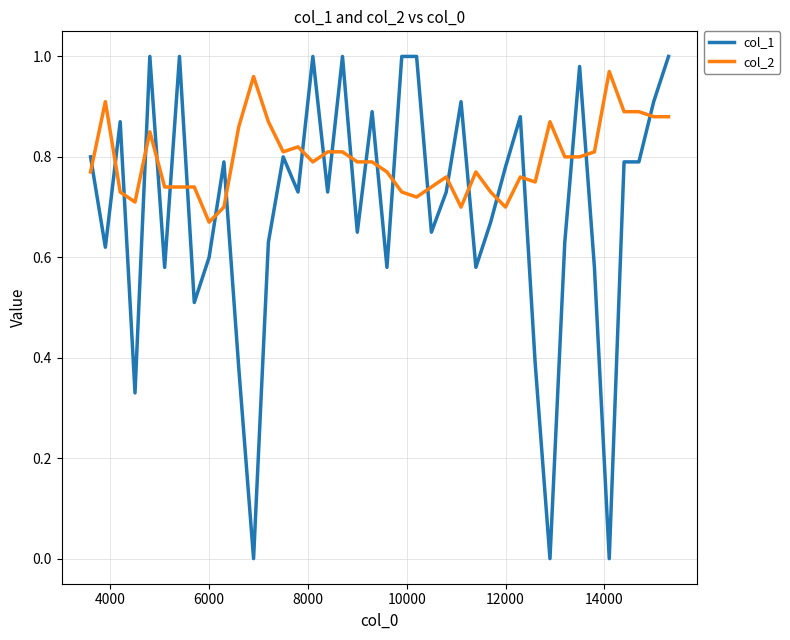

What are all the series names shown in the legend?

col_1, col_2